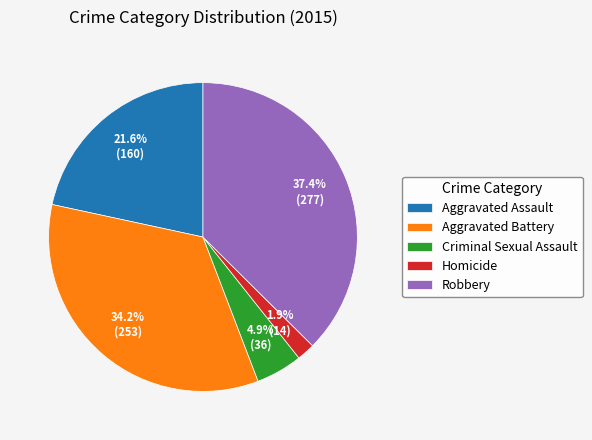

Is there any slice that represents more than half of the pie?

No